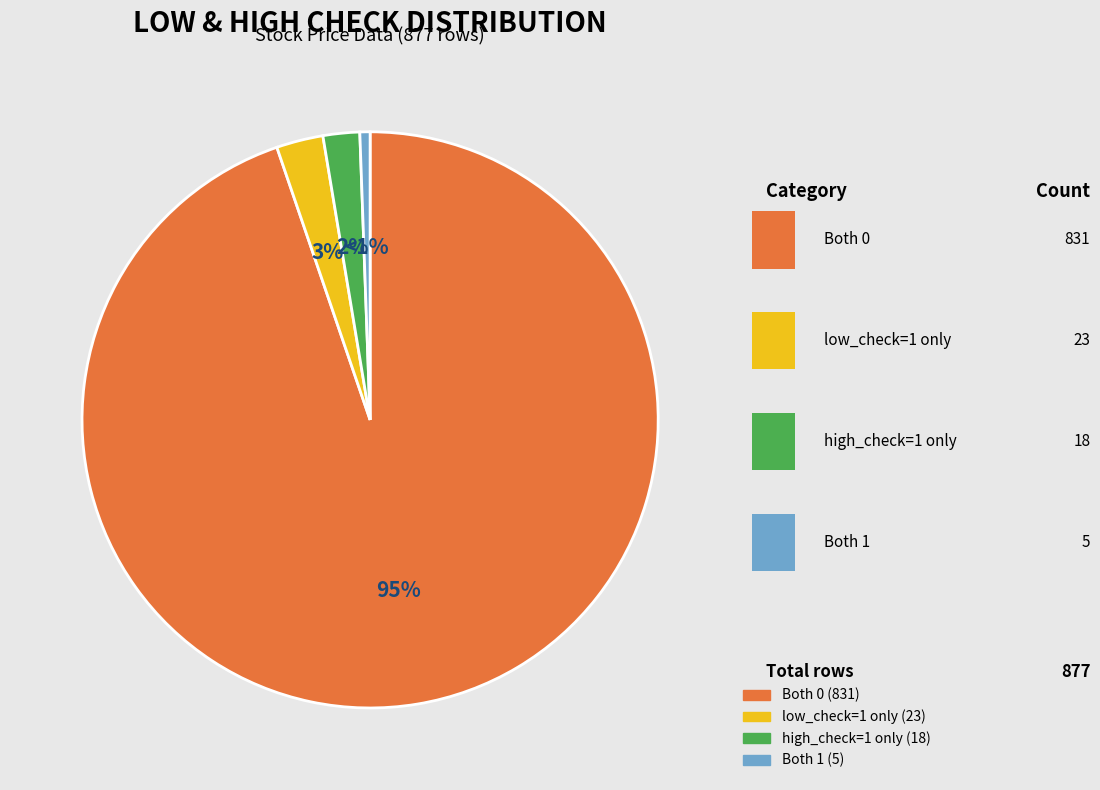

To the nearest percent, what is the average slice percentage?

25%